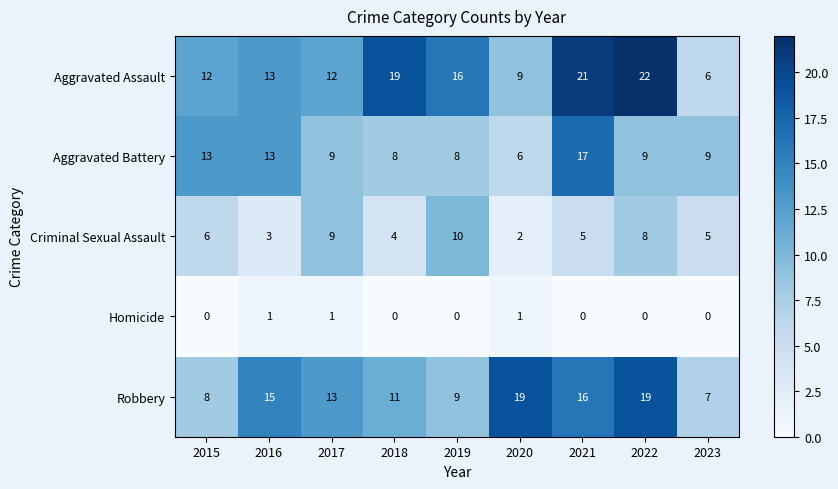

What is the difference between the highest and lowest values at 2022?

22